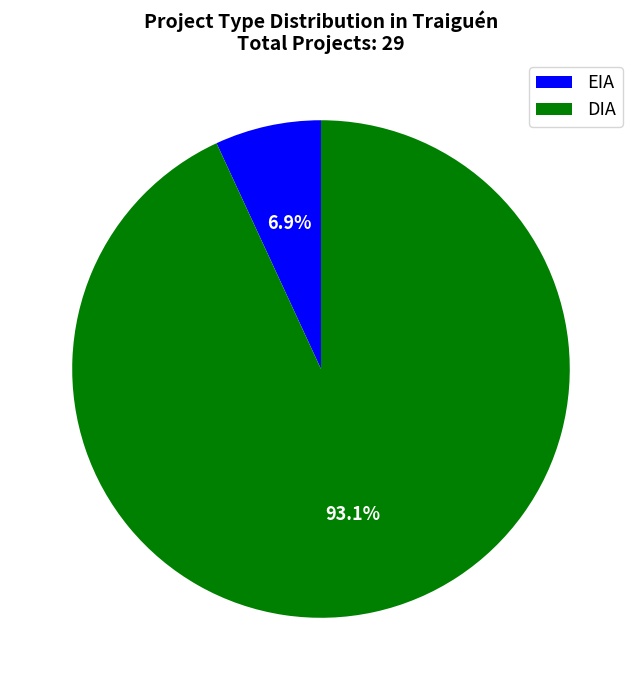

Rank the categories by value from lowest to highest.

EIA, DIA